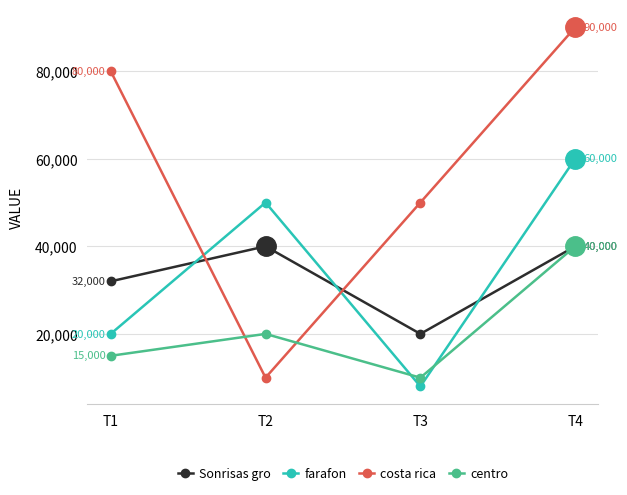

How many values in the costa rica series are below 80000?

2